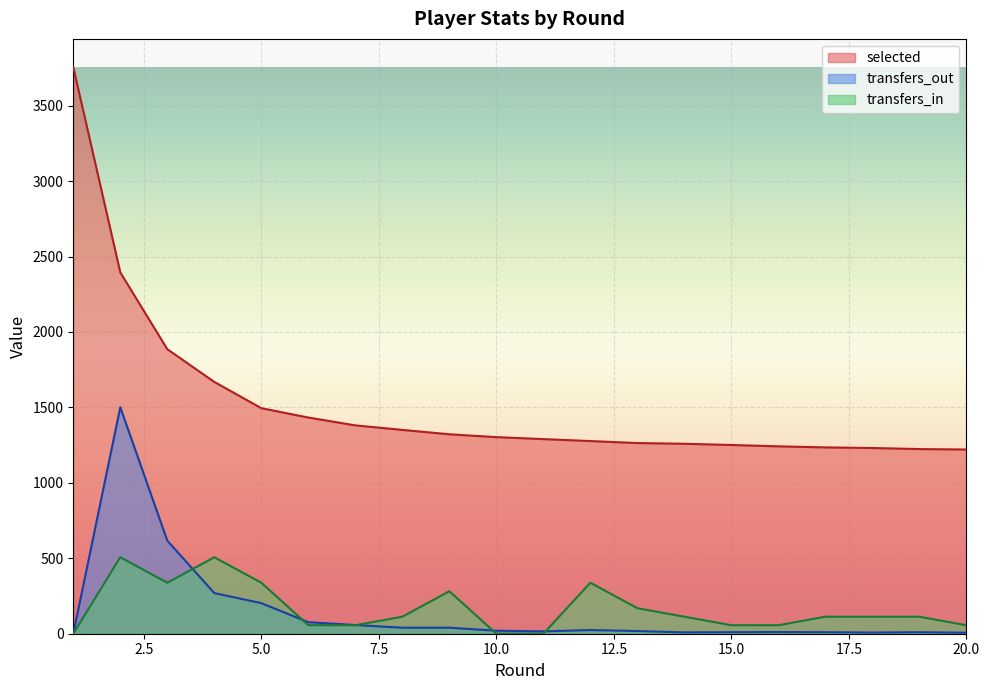

What is the total value across all series at 2?

4402.8